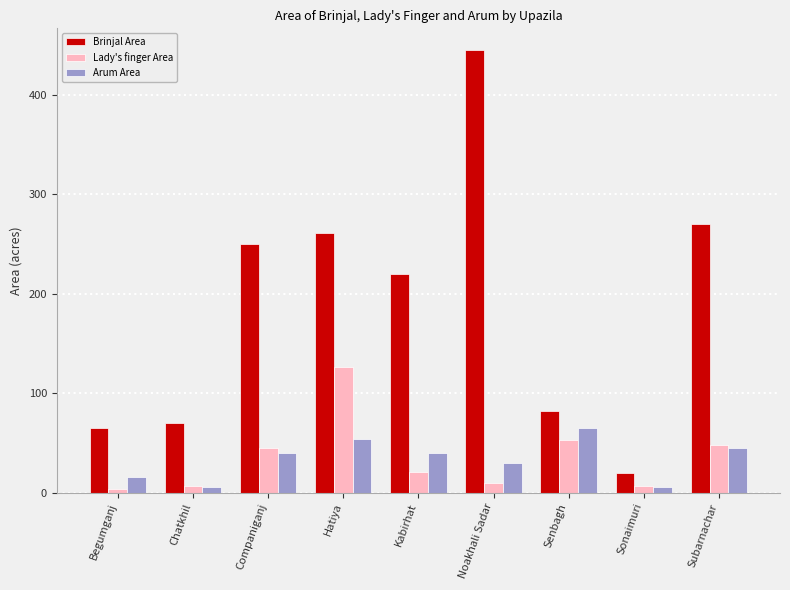

The value of Arum Area at Companiganj is 40. True or false?

True